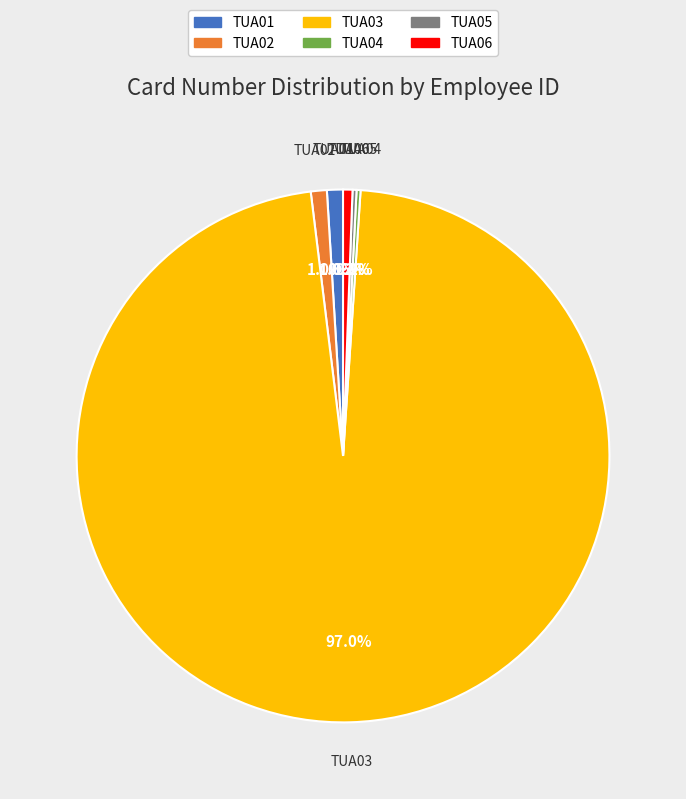

What is the largest slice in the pie chart?

TUA03